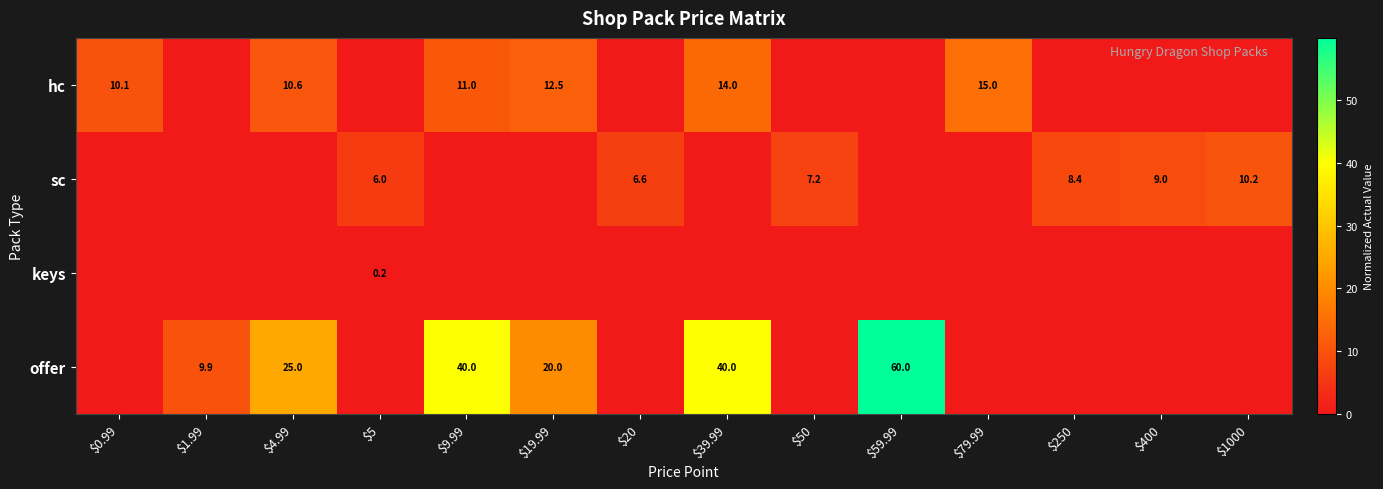

The sc series shows 7.2 at $50. True or false?

True